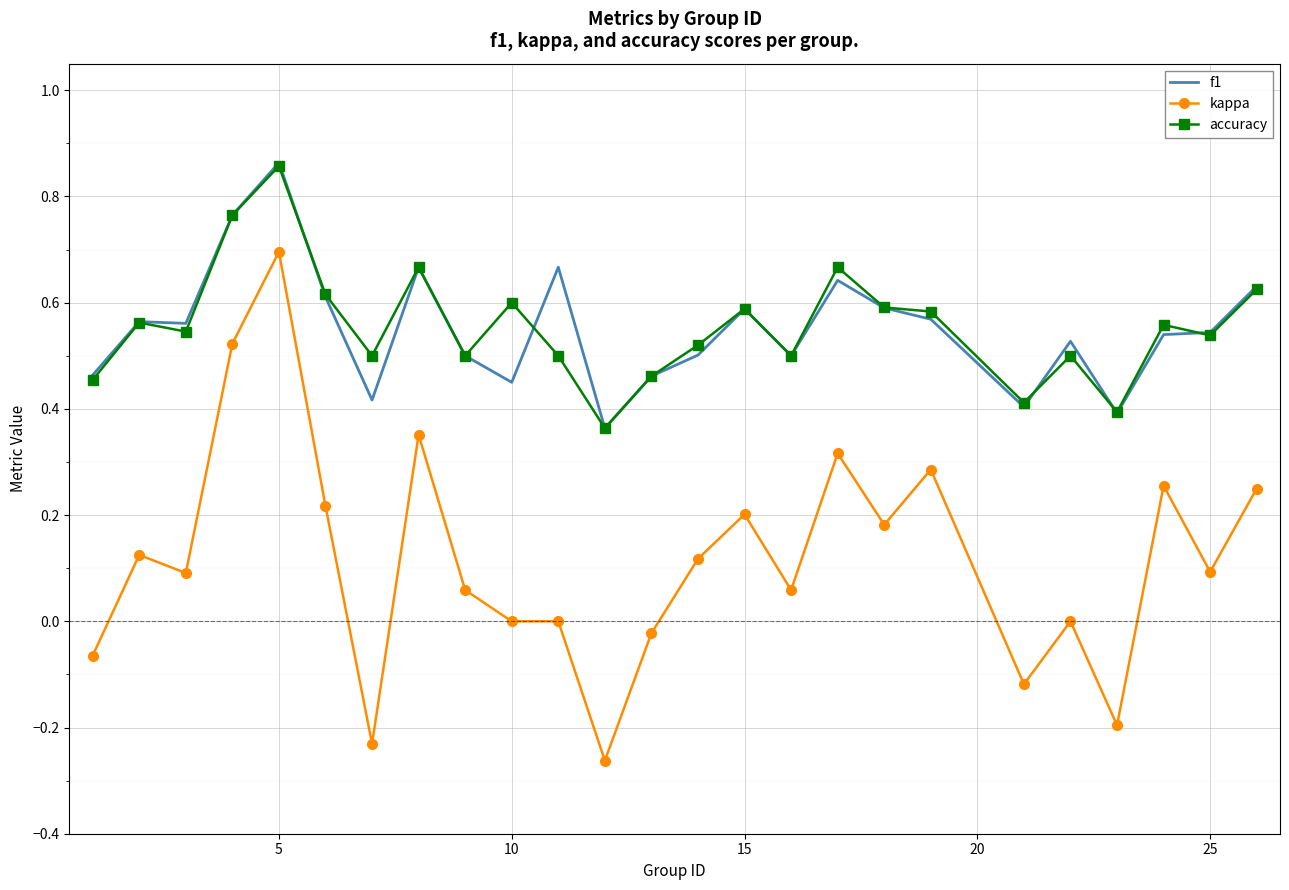

Which series has the largest range (max minus min)?

kappa